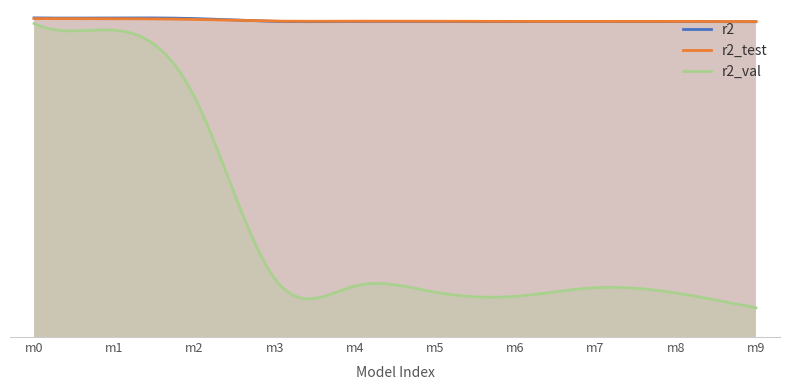

Between which two adjacent categories do r2_test and r2 first intersect?

2 and 3